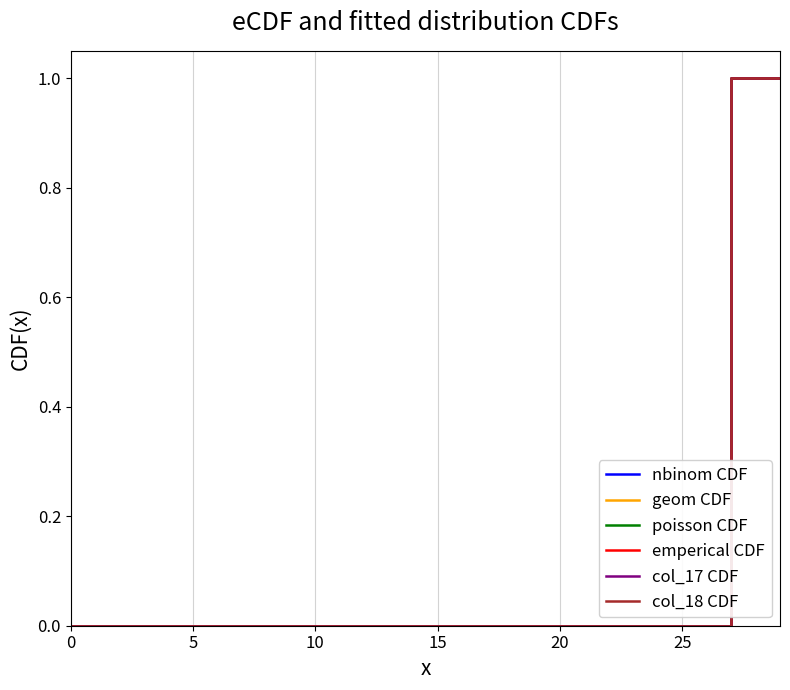

Does the chart have visible grid lines?

Yes